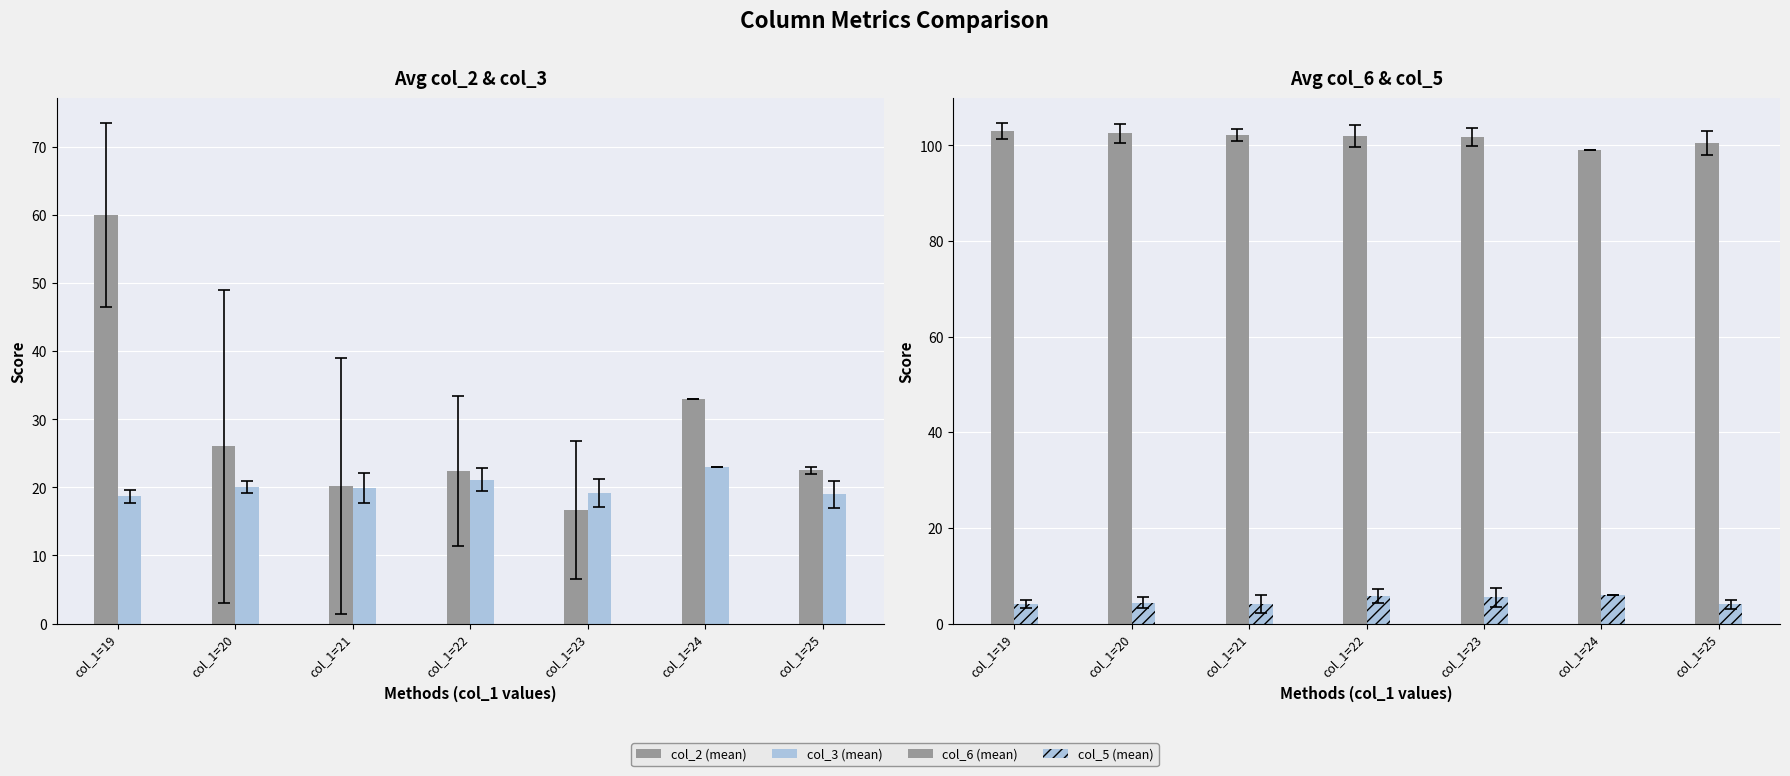

Rank the series by their maximum value, from lowest to highest.

col_5 (mean), col_3 (mean), col_2 (mean), col_6 (mean)